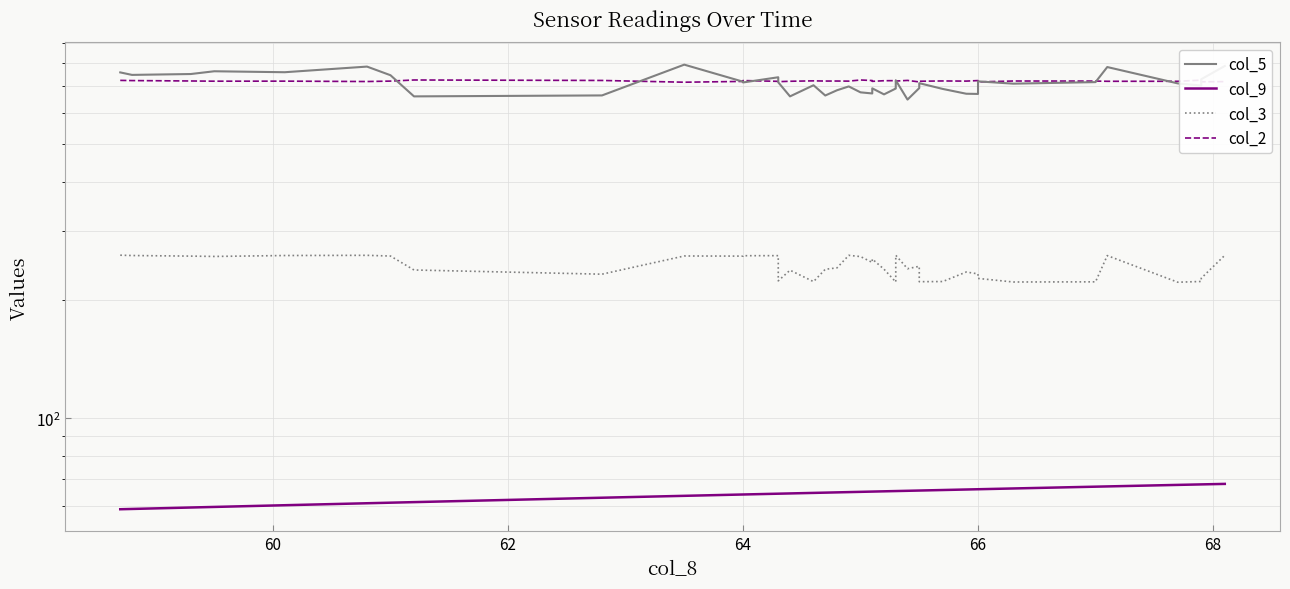

How many data points in col_3 are above 243?

20